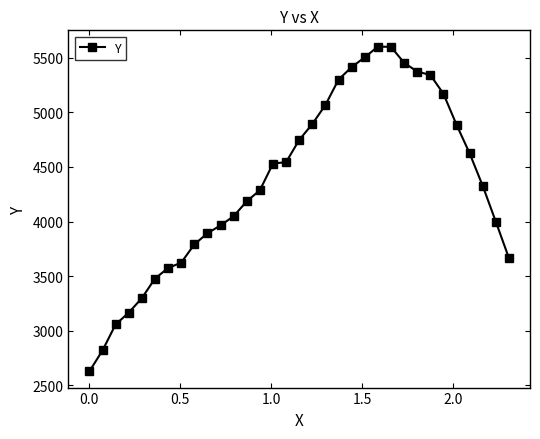

True or false: the data has more than 0 interior local peaks.

True